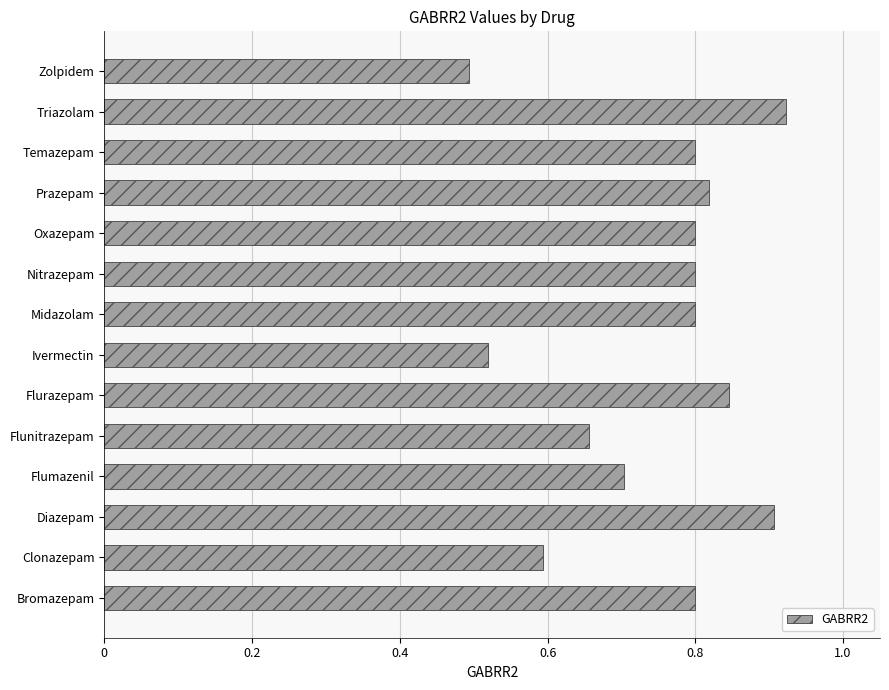

How many values are between 0 and 1?

14